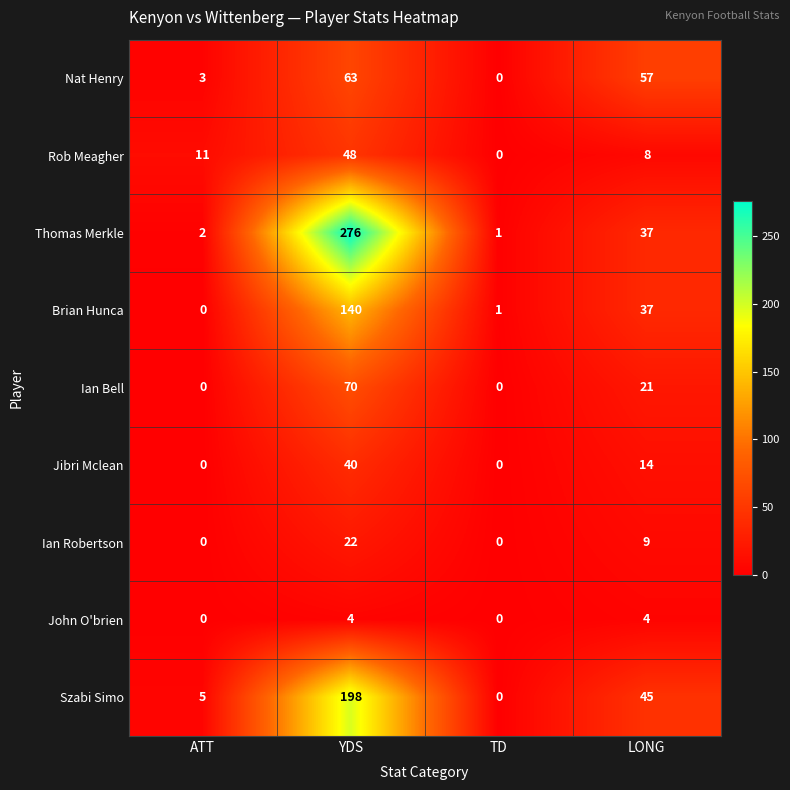

What is the spread (max minus min) of values at LONG?

53